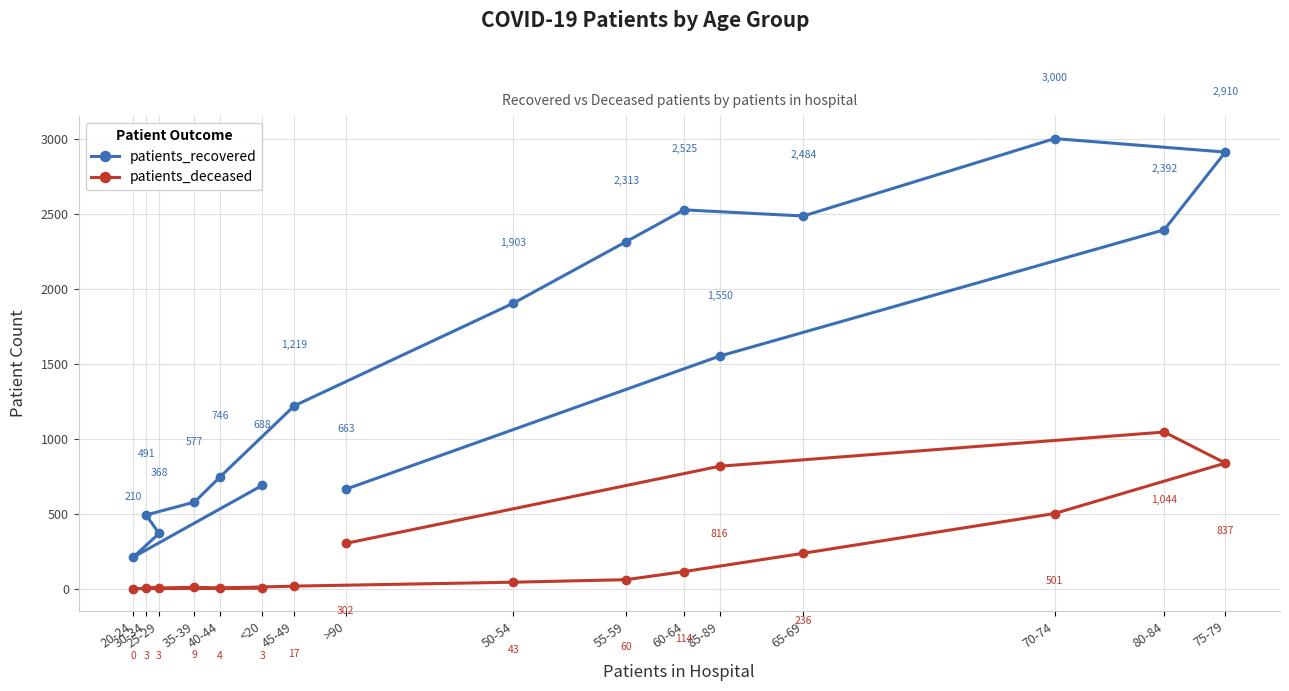

True or false: patients_recovered and patients_deceased intersect in this chart.

False